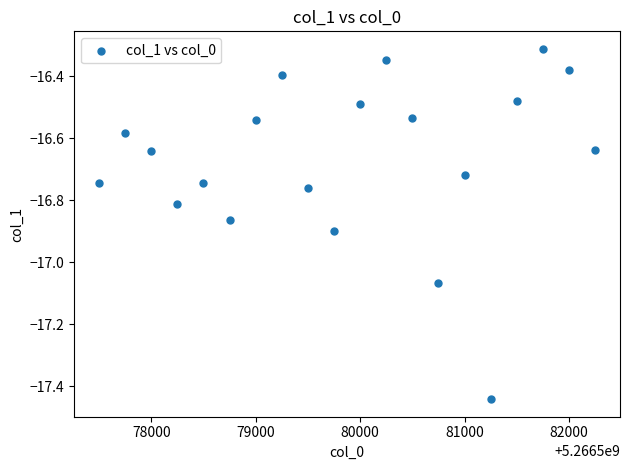

What is the range of Y values (max minus min)?

1.1